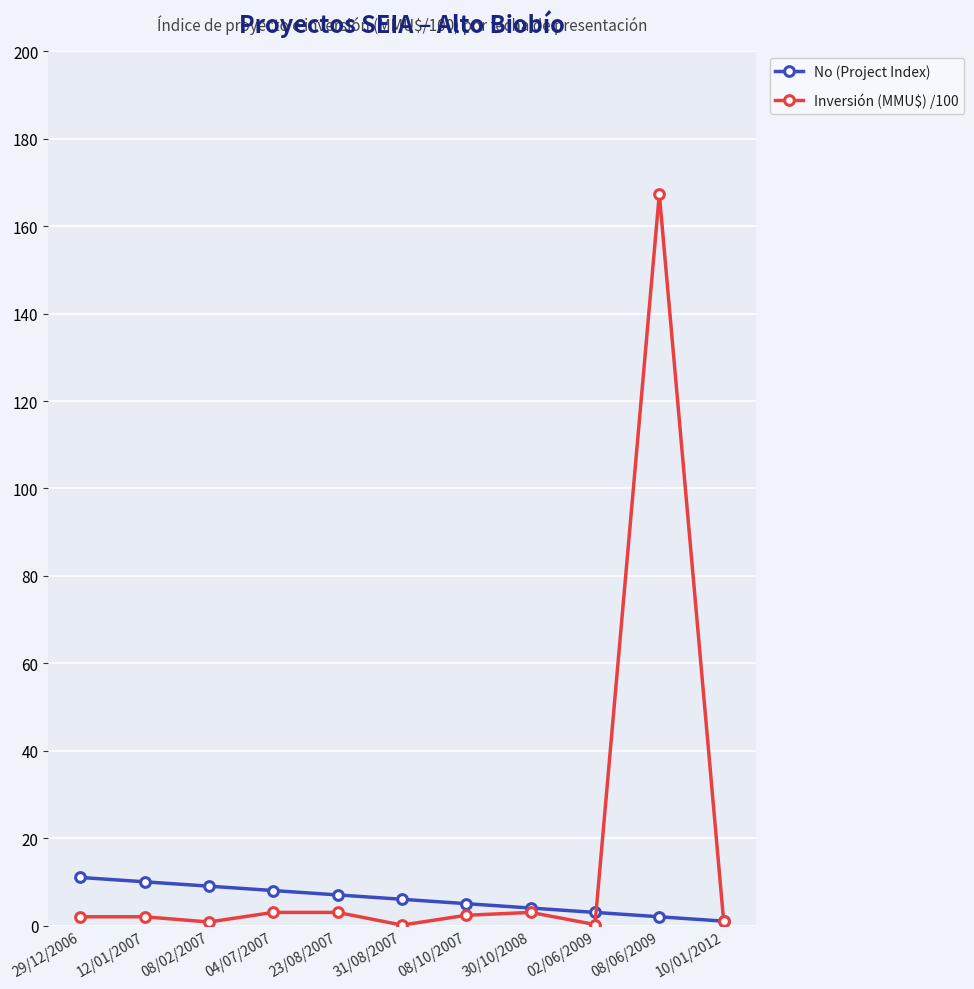

What is the average value of the No (Project Index) series?

6.0